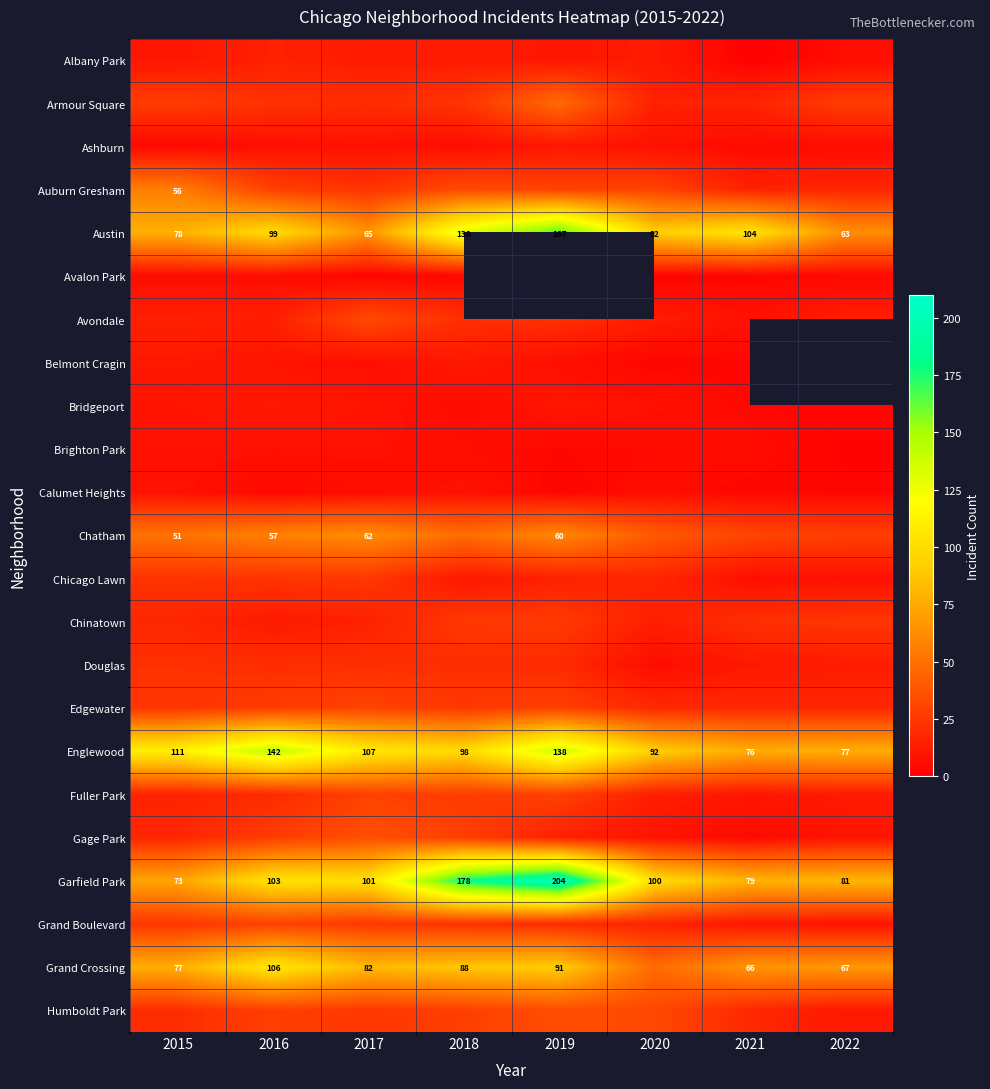

How many data points does each series have?

8